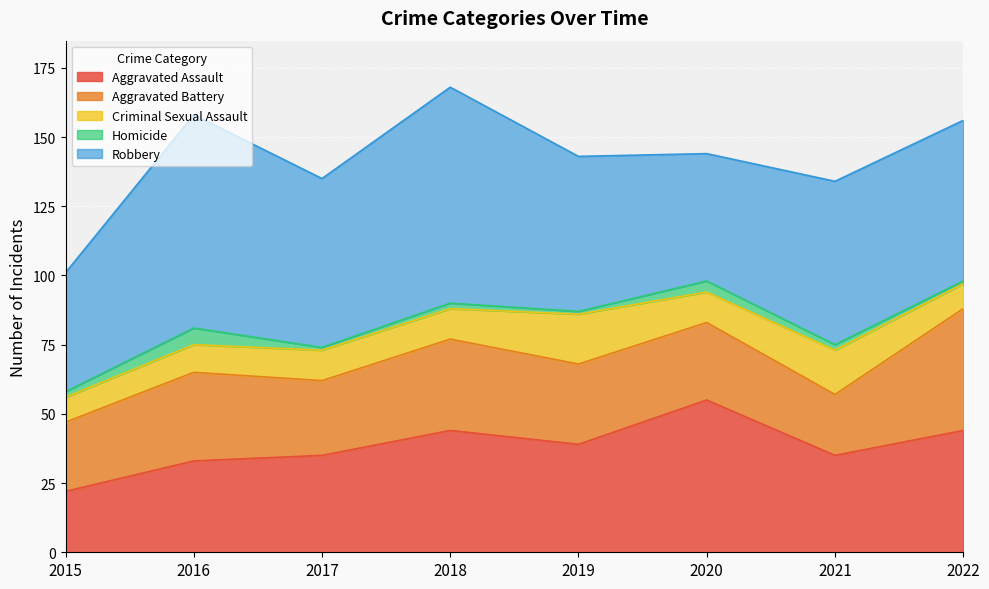

Reading right to left, transcribe all the data shown in this chart.

Aggravated Assault: 44	35	55	39	44	35	33	22
Aggravated Battery: 44	22	28	29	33	27	32	25
Criminal Sexual Assault: 9	16	11	18	11	11	10	9
Homicide: 1	2	4	1	2	1	6	2
Robbery: 58	59	46	56	78	61	77	43